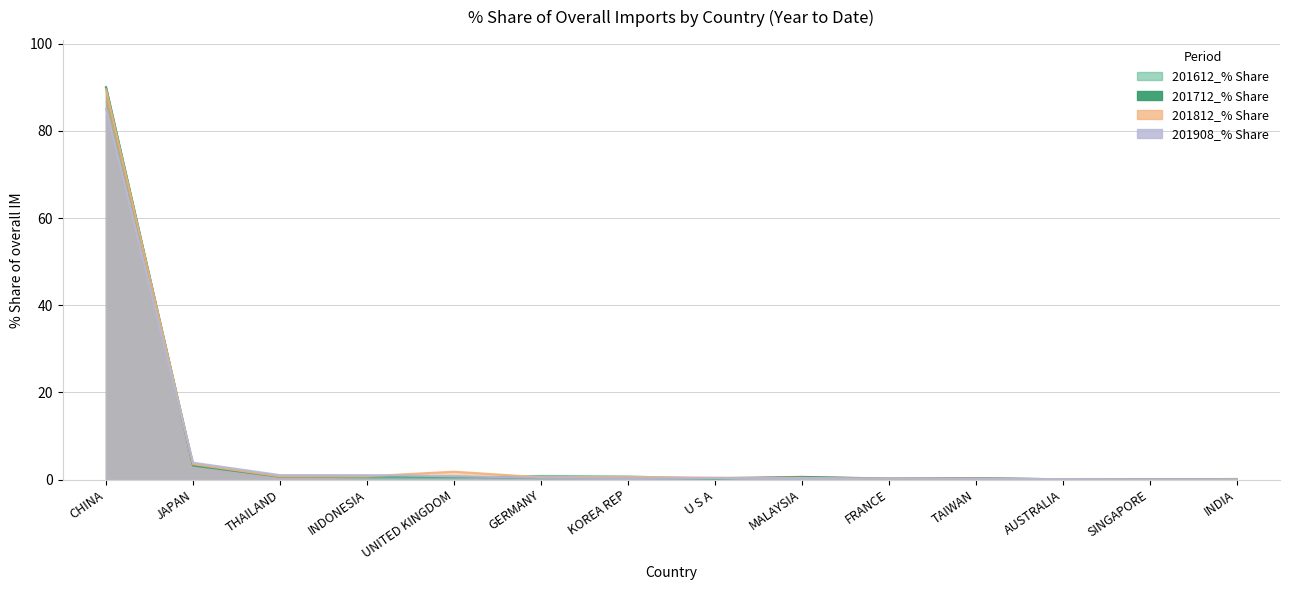

What is the average value of the 201908_% Share series?

6.7